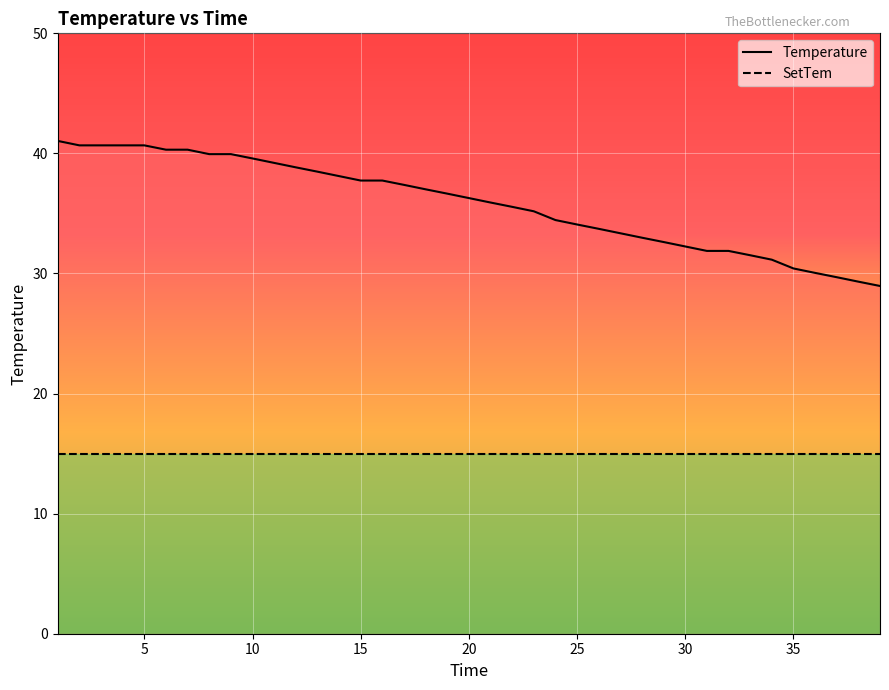

Is it true that SetTem equals 21.5 at 40?

False